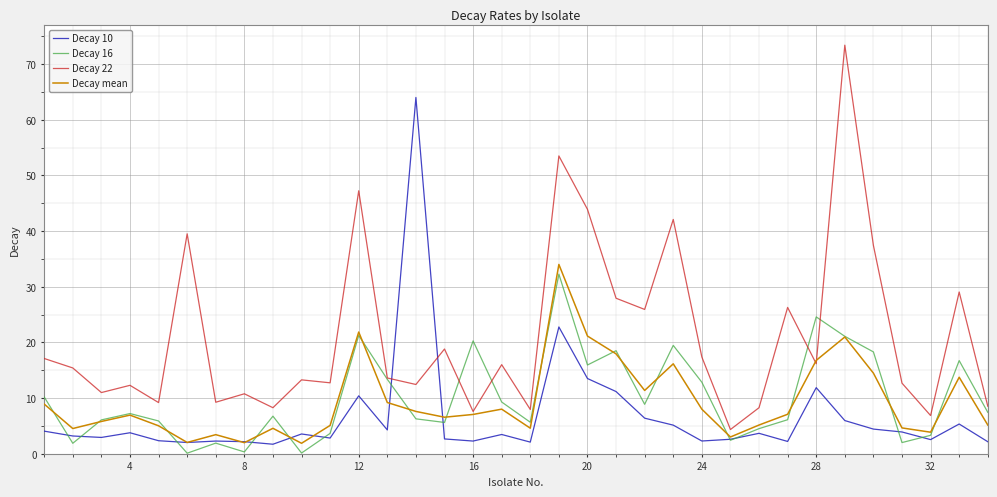

What is the highest value of the Decay 10 series?

64.0